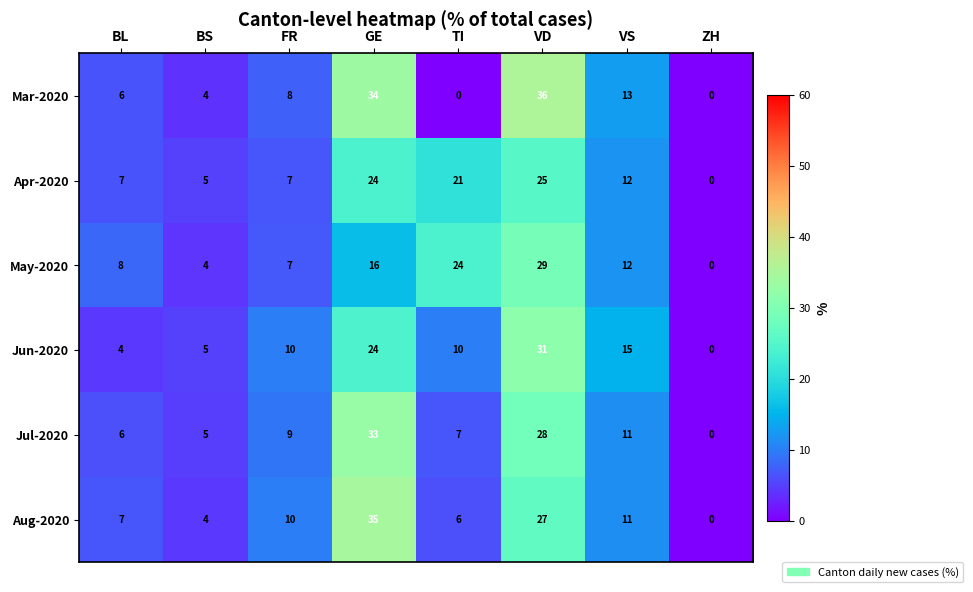

What is the difference between the maximum and minimum values in the Aug-2020 series?

35